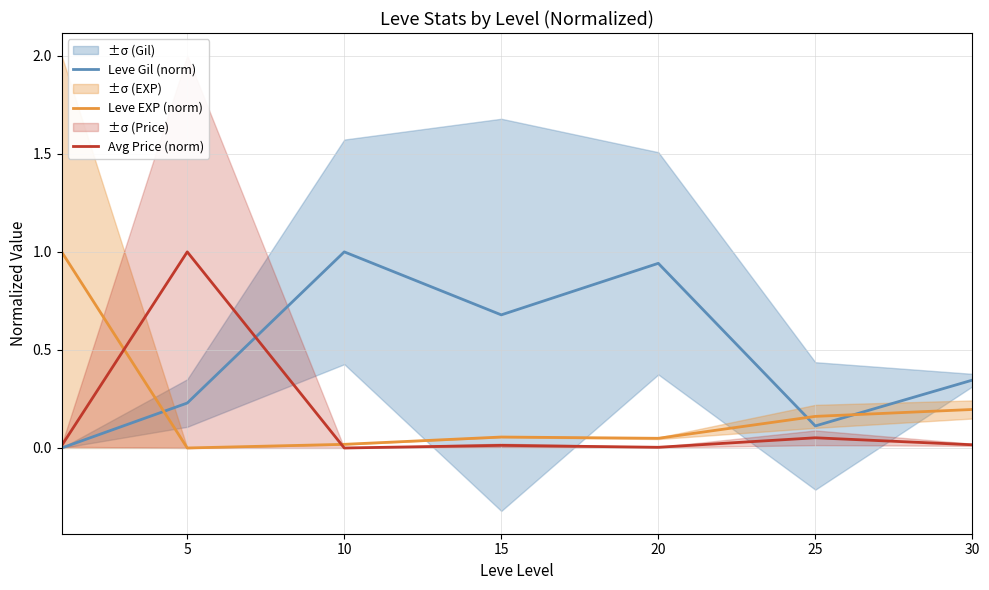

Which series has the largest total across all categories?

Leve Gil (norm)